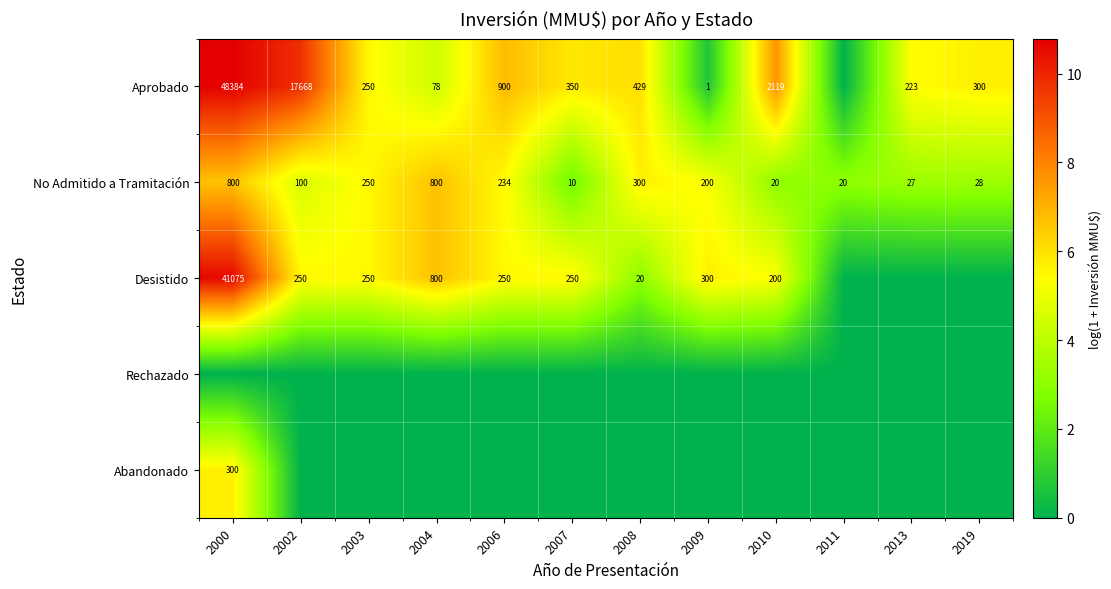

What is the sum of the Aprobado values at 2009 and 2010?

2120